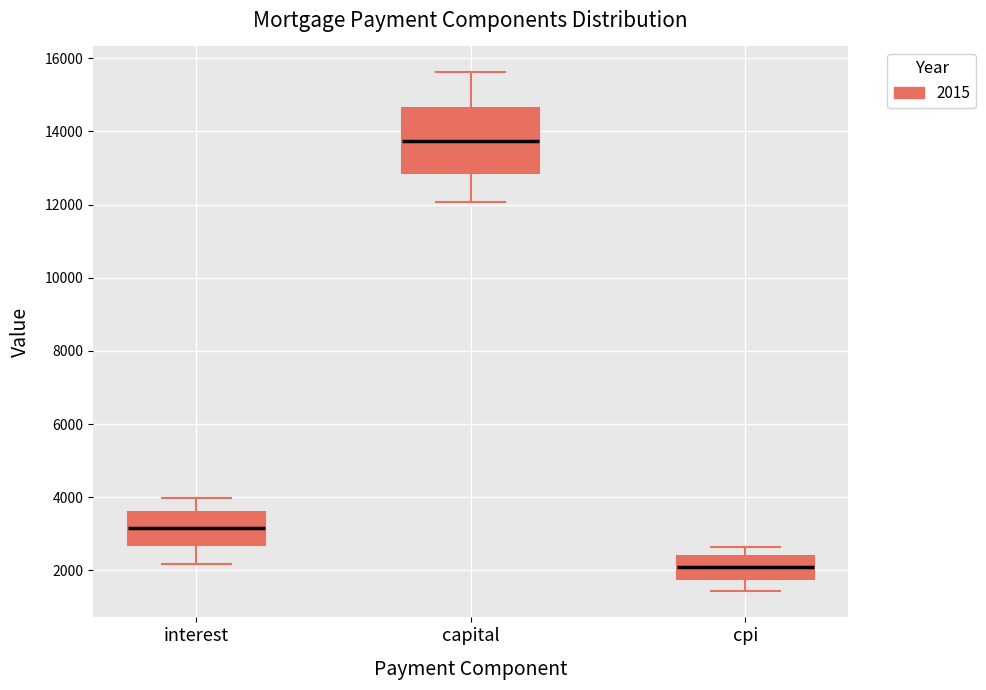

Where is the lower edge of the box for cpi on the y-axis? The values are not printed on the chart, so give them approximately, as read against the axis.

1800